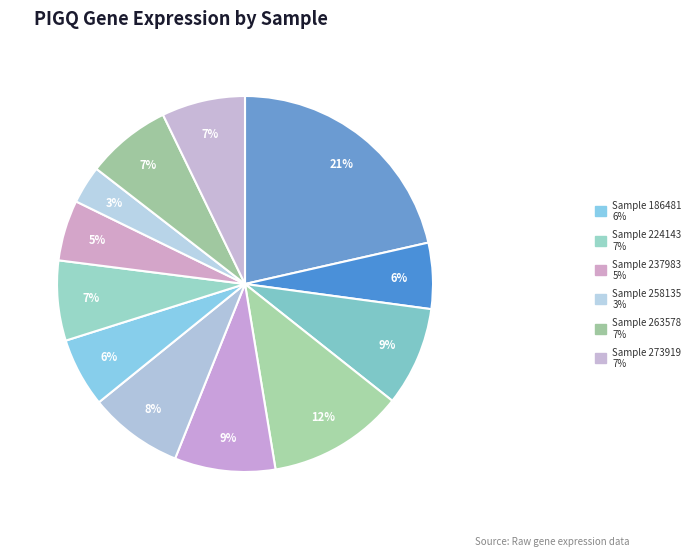

To the nearest percent, what is the difference between the largest and smallest slice percentages?

18%